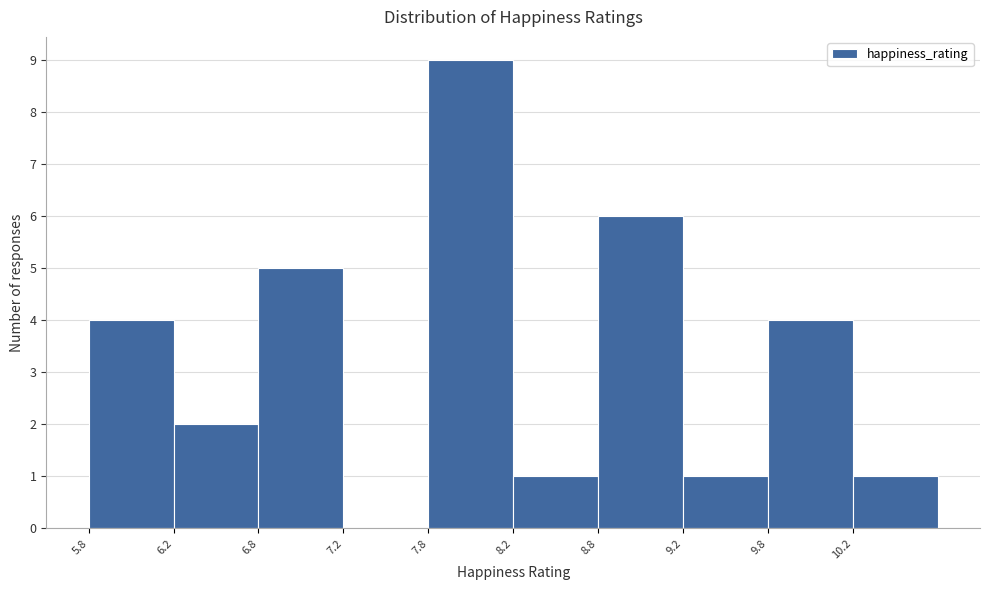

How tall is the bar that spans 6.25 to 6.75 on the x-axis? The values are not printed on the chart, so give them approximately, as read against the axis.

2